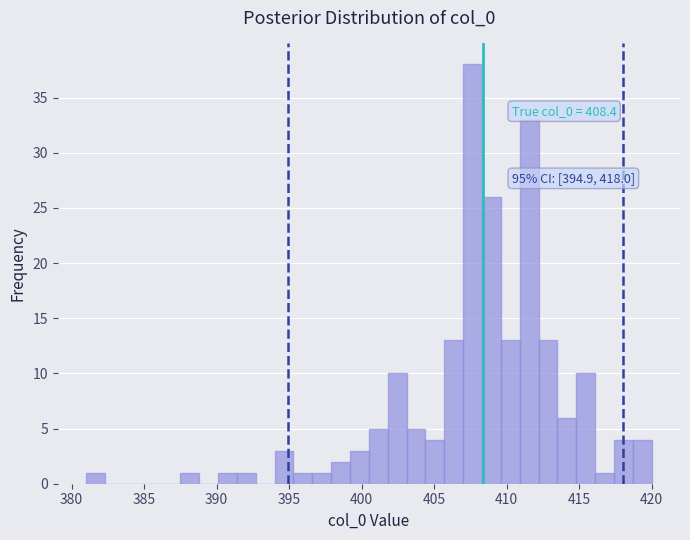

Around what value on the x-axis is the tallest bar? Give the approximate position of its centre, as read against the axis.

407.5